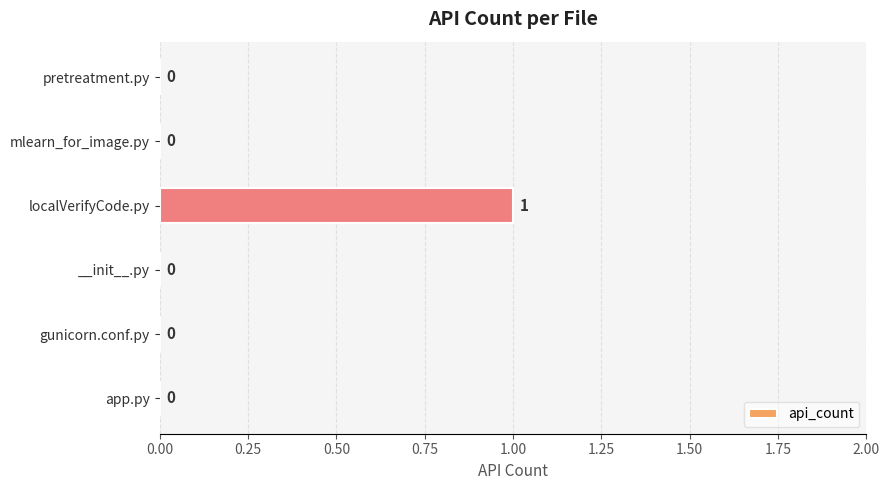

Reading bottom to top, list all the values displayed in this chart.

app.py=0	gunicorn.conf.py=0	__init__.py=0	localVerifyCode.py=1	mlearn_for_image.py=0	pretreatment.py=0